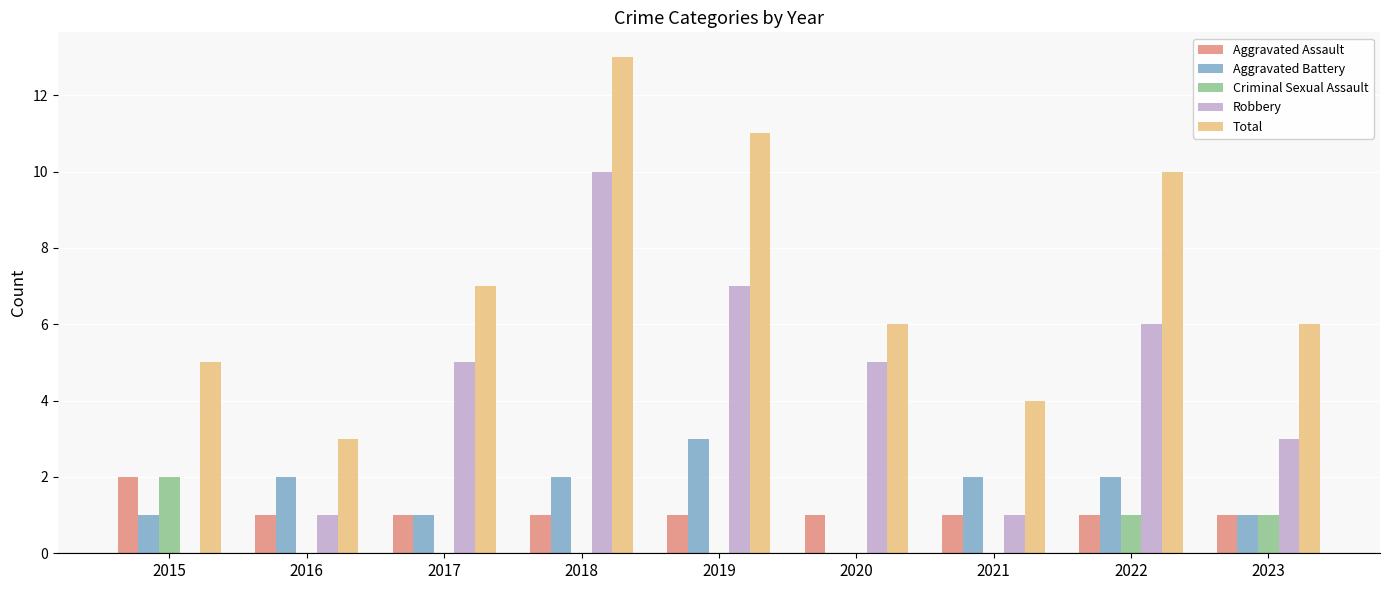

The Total series shows 3 at 2020. True or false?

False